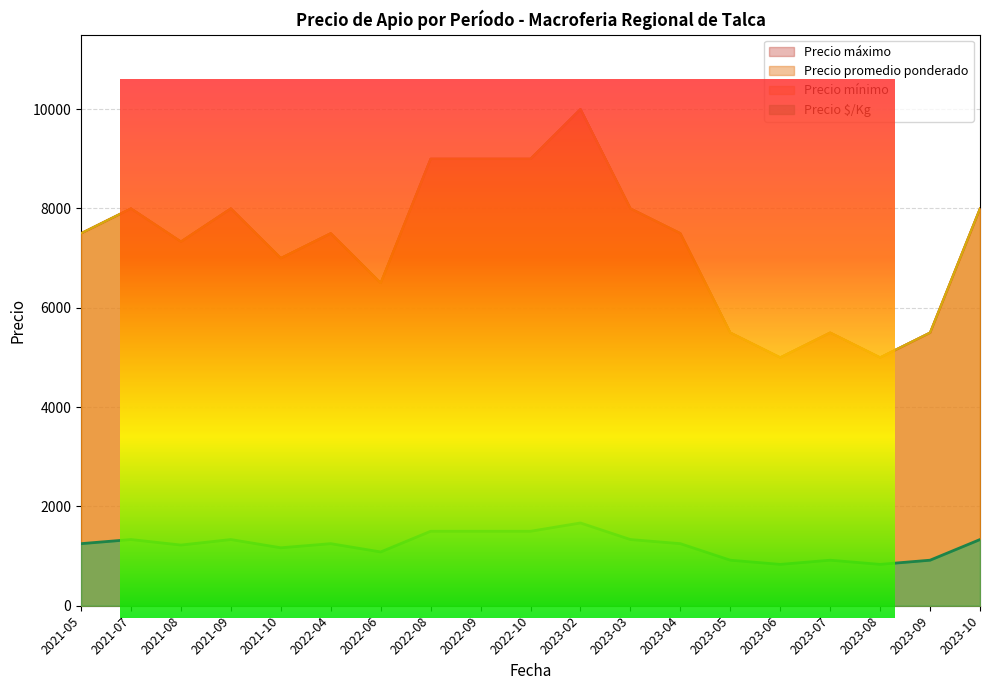

True or false: Precio máximo has more than 0 points higher than both neighbors.

True